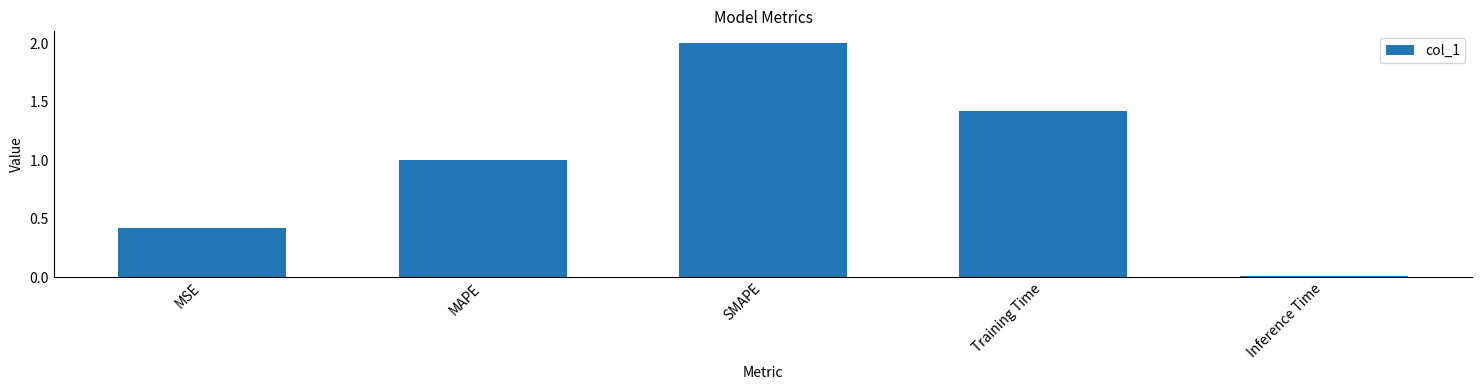

The chart shows a value of 0.4 at SMAPE. True or false?

False